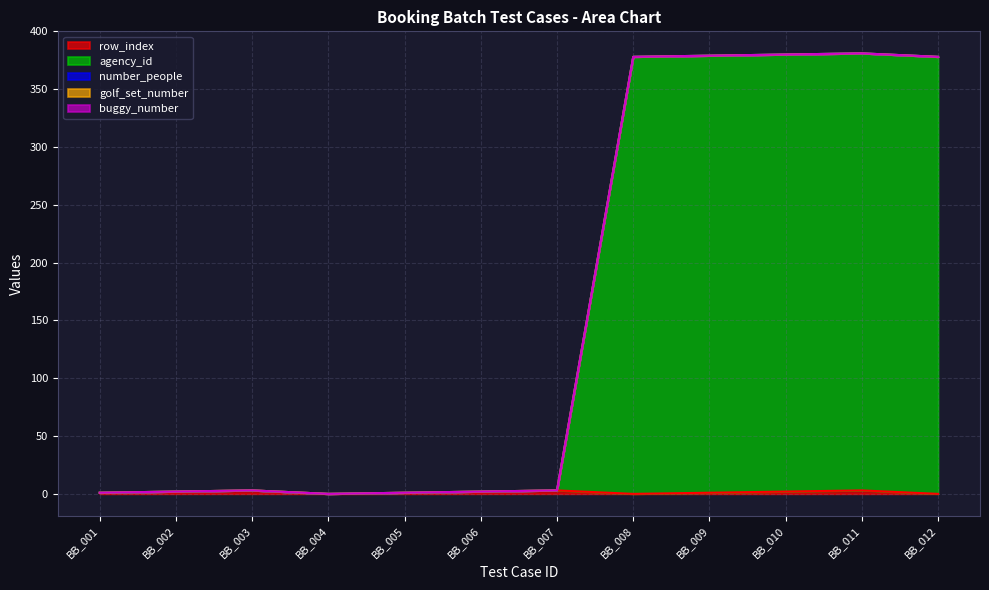

Reading left to right, what are all the values shown in this chart?

row_index: 1	2	3	0	1	2	3	0	1	2	3	0
agency_id: 0	0	0	0	0	0	0	378	378	378	378	378
number_people: 0	0	0	0	0	0	0	0	0	0	0	0
golf_set_number: 0	0	0	0	0	0	0	0	0	0	0	0
buggy_number: 0	0	0	0	0	0	0	0	0	0	0	0